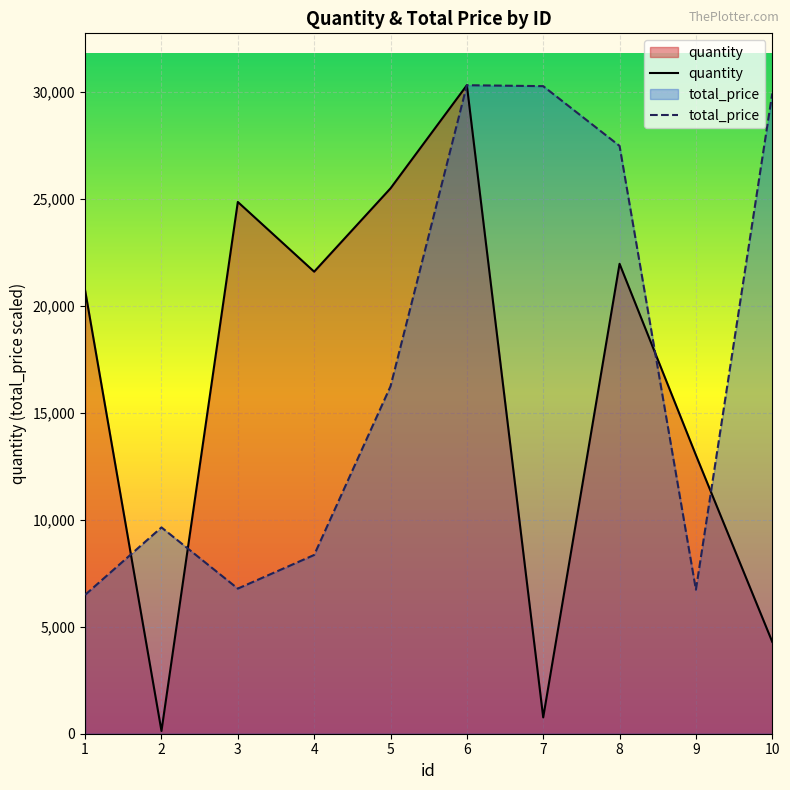

How many times do total_price and quantity cross each other?

4